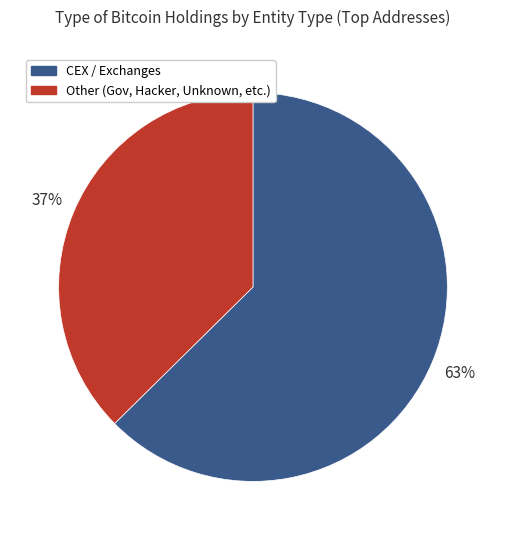

How many slices are in this pie chart?

2